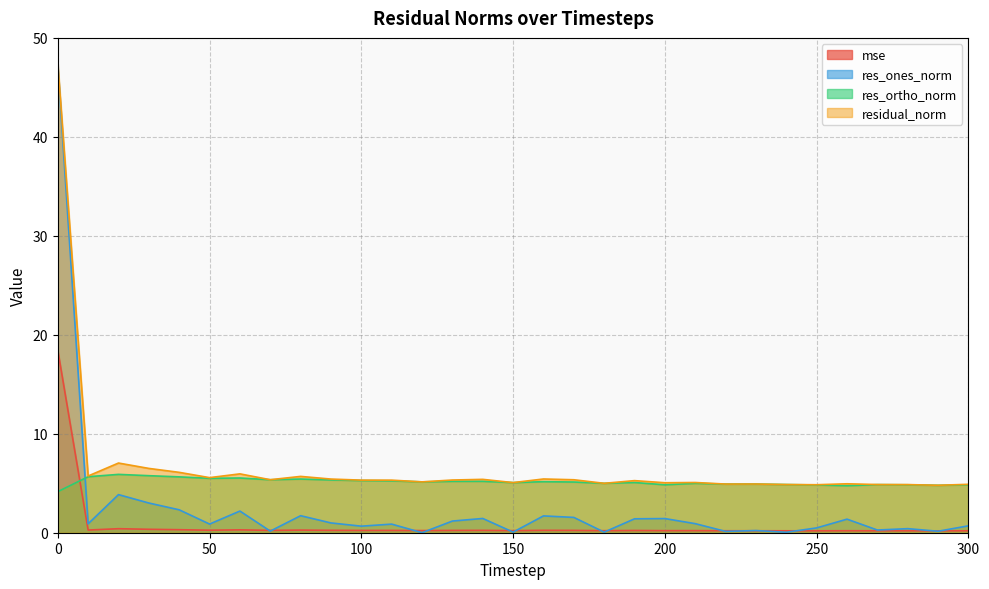

What is the difference between the maximum and minimum values in the mse series?

18.3